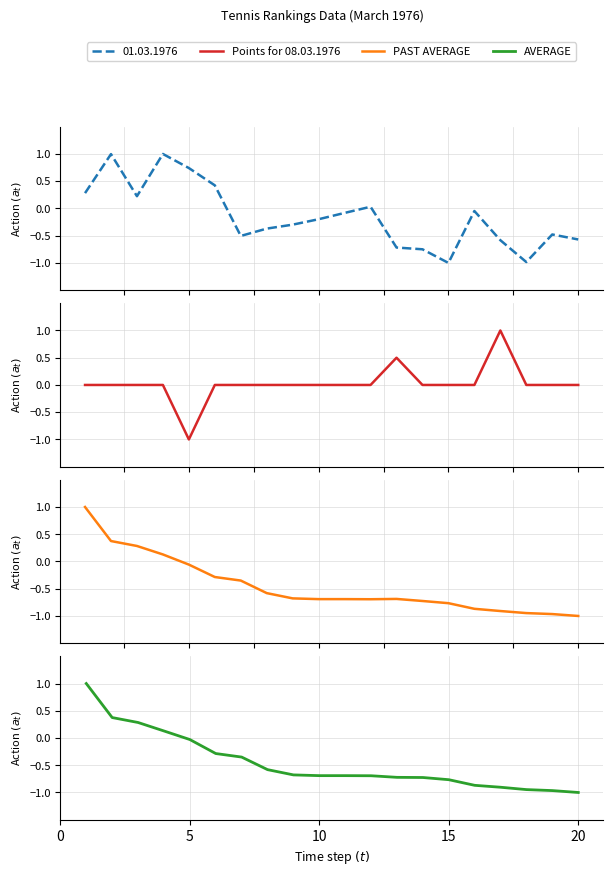

In Points for 08.03.1976, how many points are lower than both neighbors (excluding endpoints)?

1